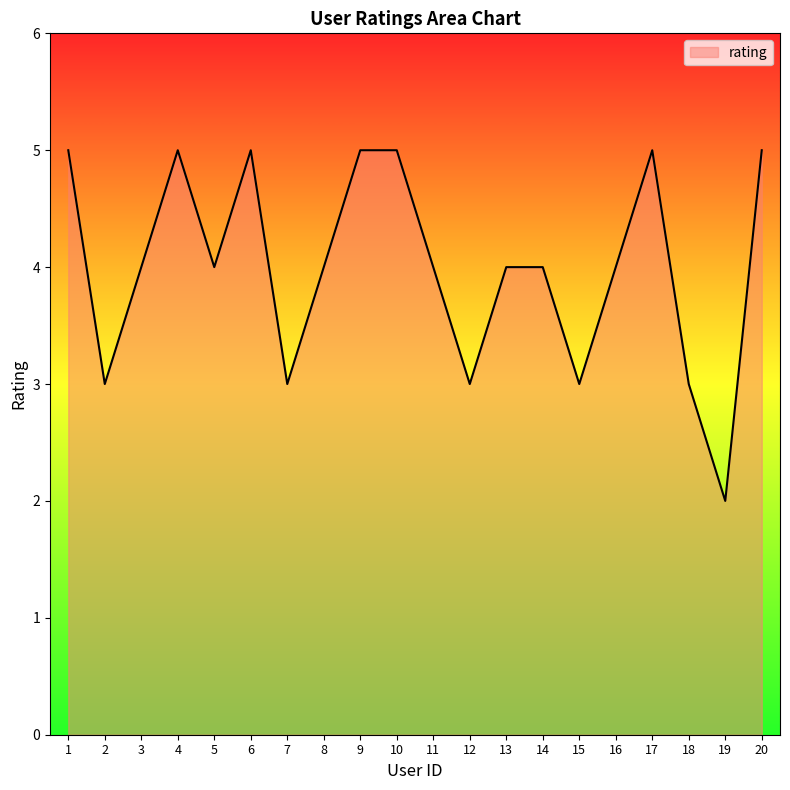

True or false: the data shows 5 at 17.

True